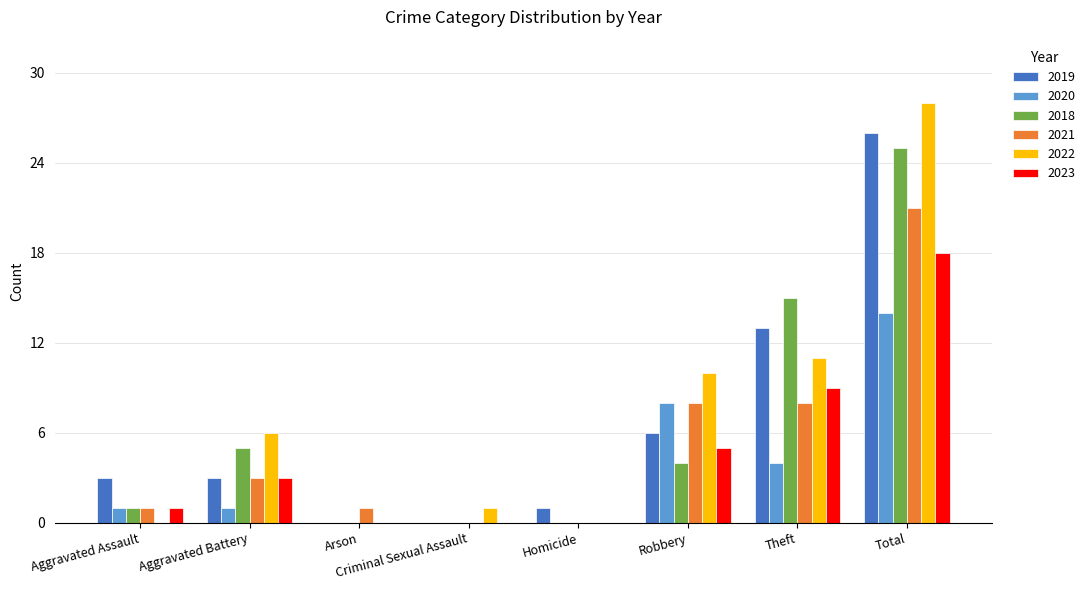

Where is 2018 nearest to the value 12?

Theft